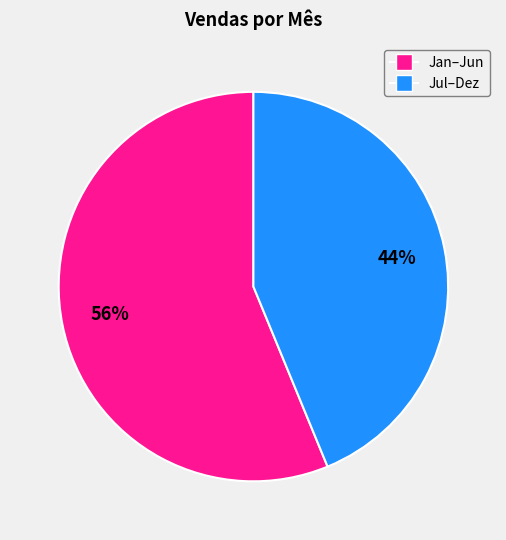

Is there any slice that represents more than half of the pie?

Yes